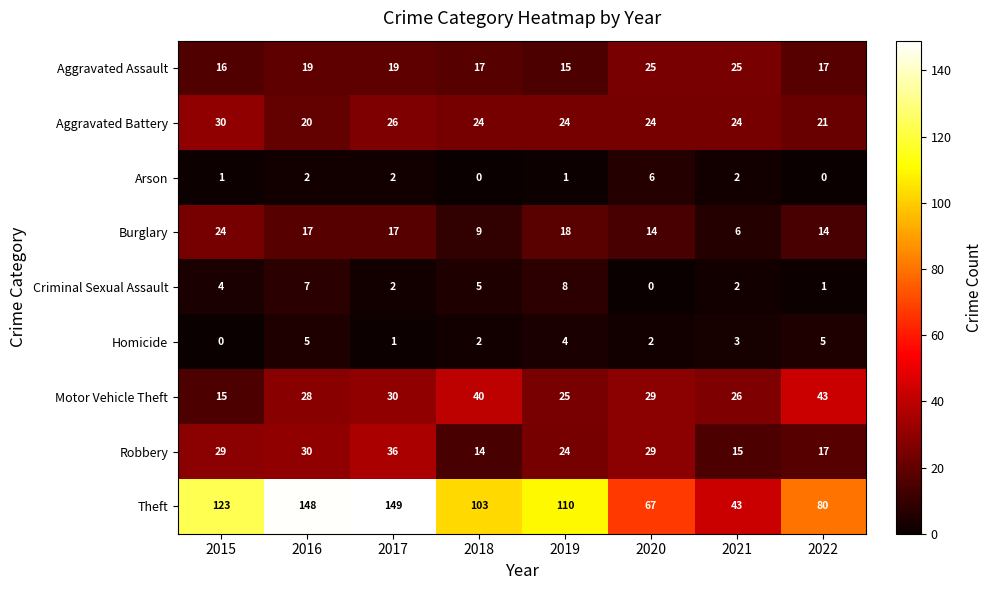

What is the greatest value displayed?

149